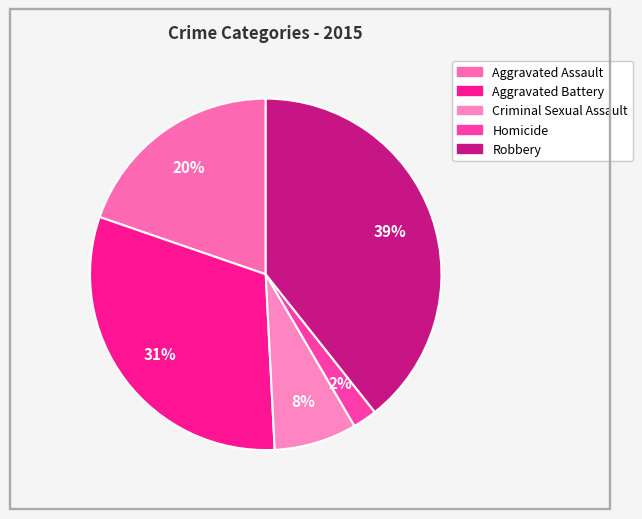

What percentage is the Aggravated Battery slice, to the nearest percent?

31%